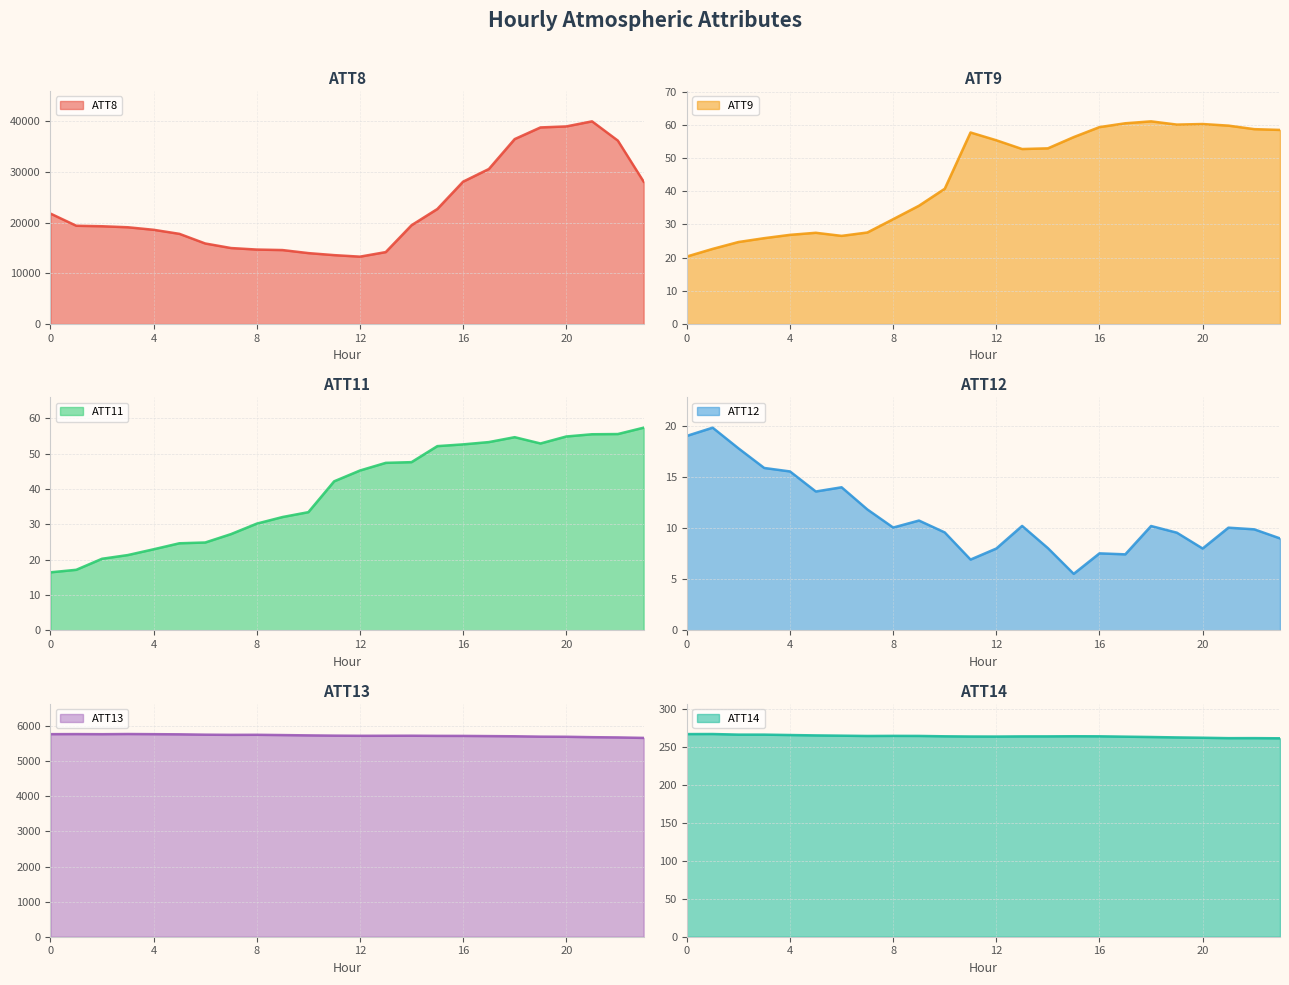

What is the greatest value displayed?

40000.0